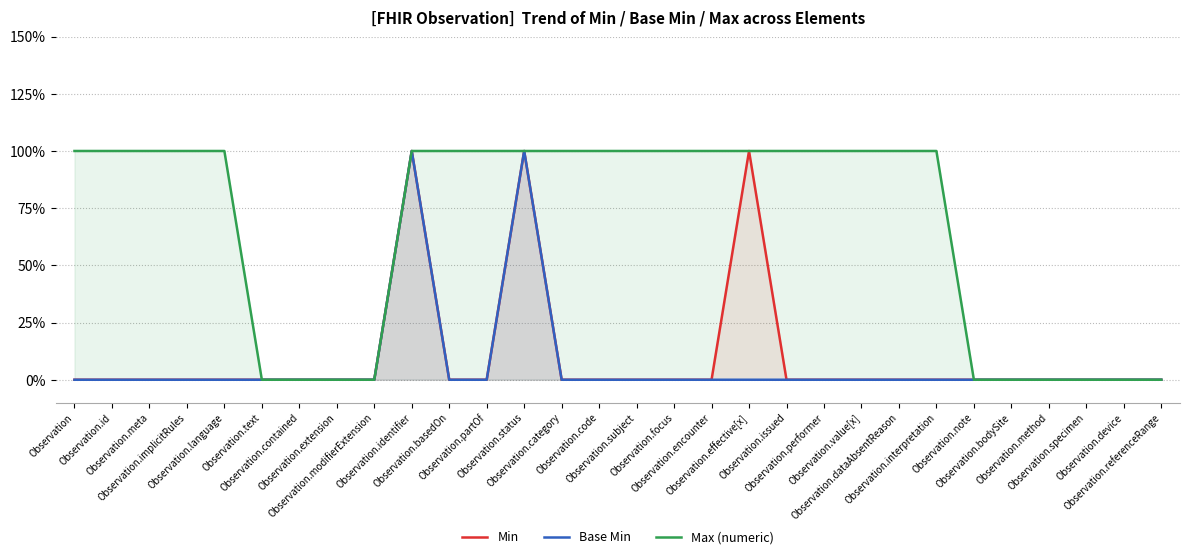

Does the chart have visible grid lines?

Yes